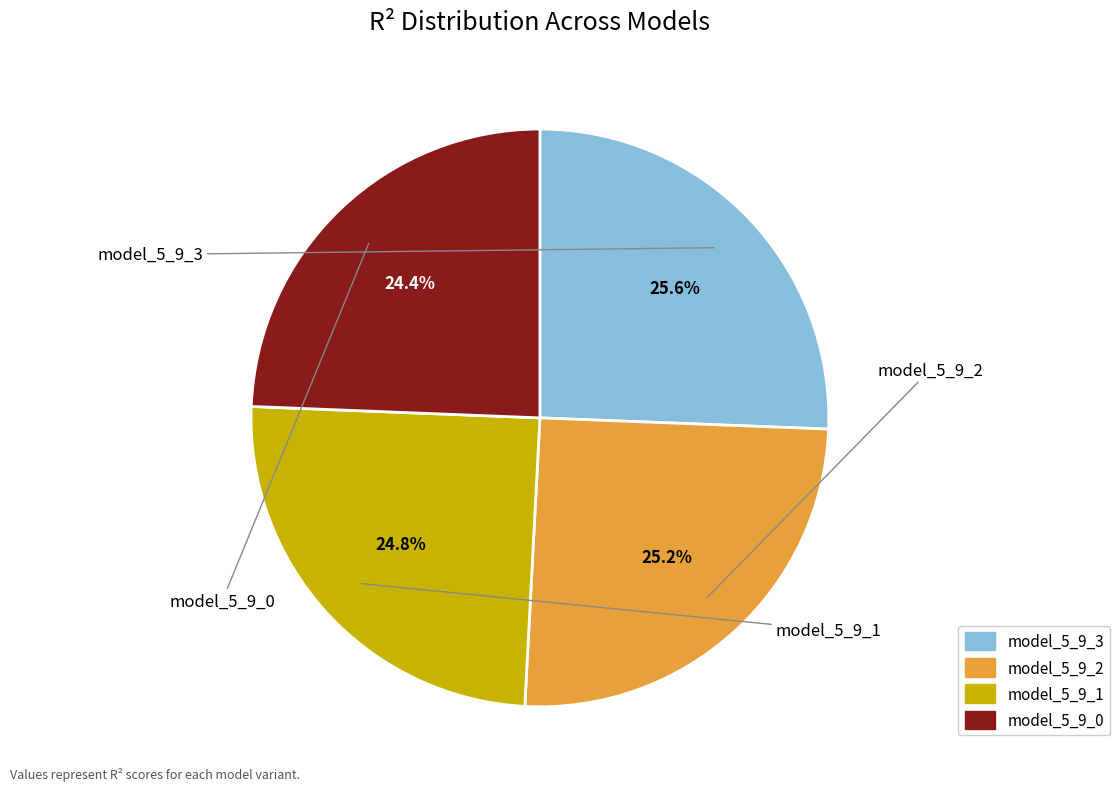

Rank the categories by value from highest to lowest.

model_5_9_3, model_5_9_2, model_5_9_1, model_5_9_0